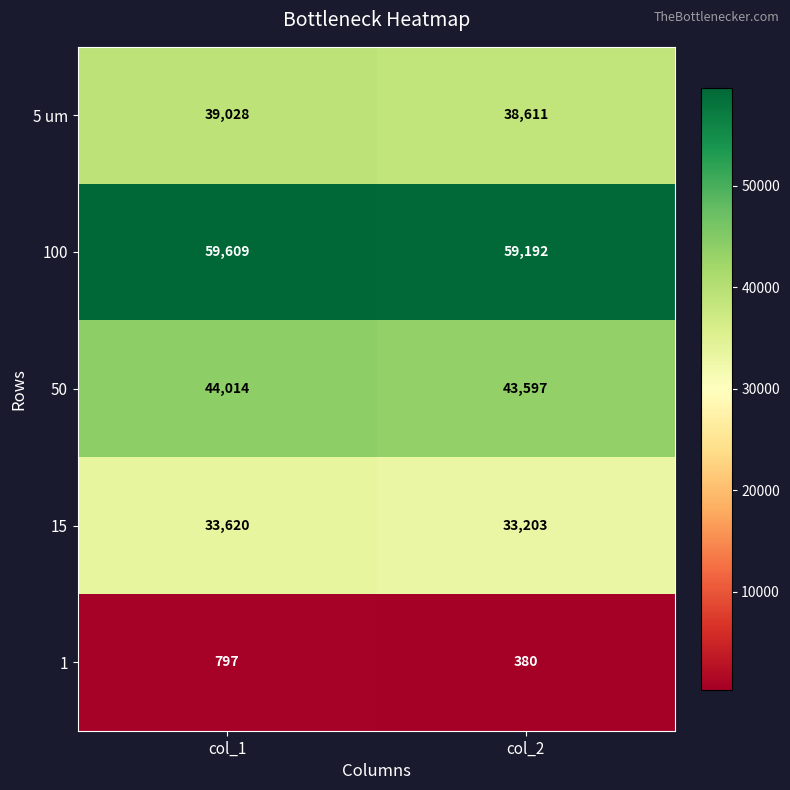

At which category is the sum across all series the highest?

col_1